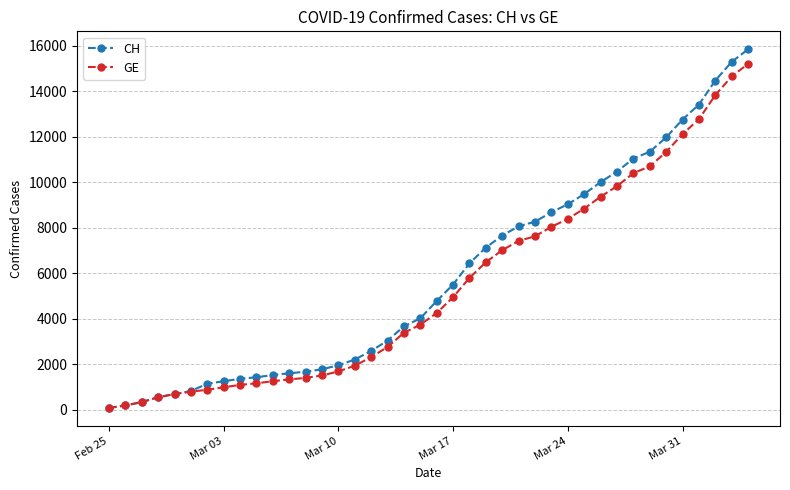

At how many categories does at least one series exceed 11535?

6